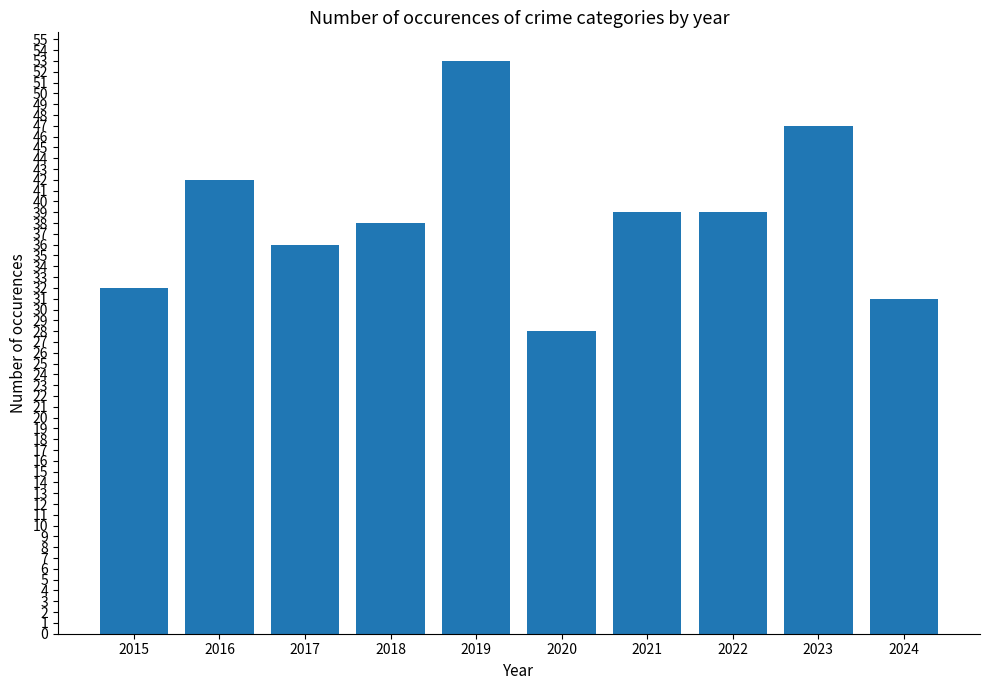

What is the difference between the second highest and minimum values?

19